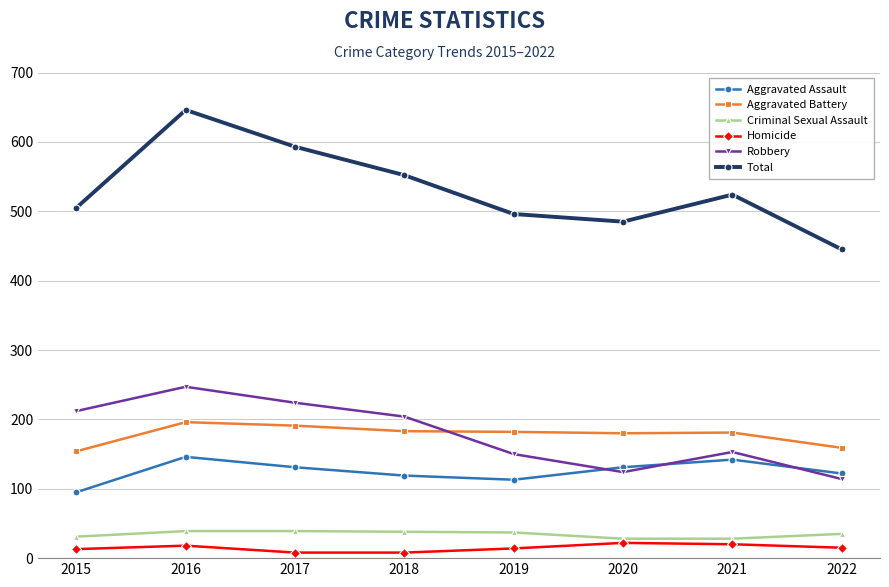

Which series changed the most between 2016 and 2020?

Total